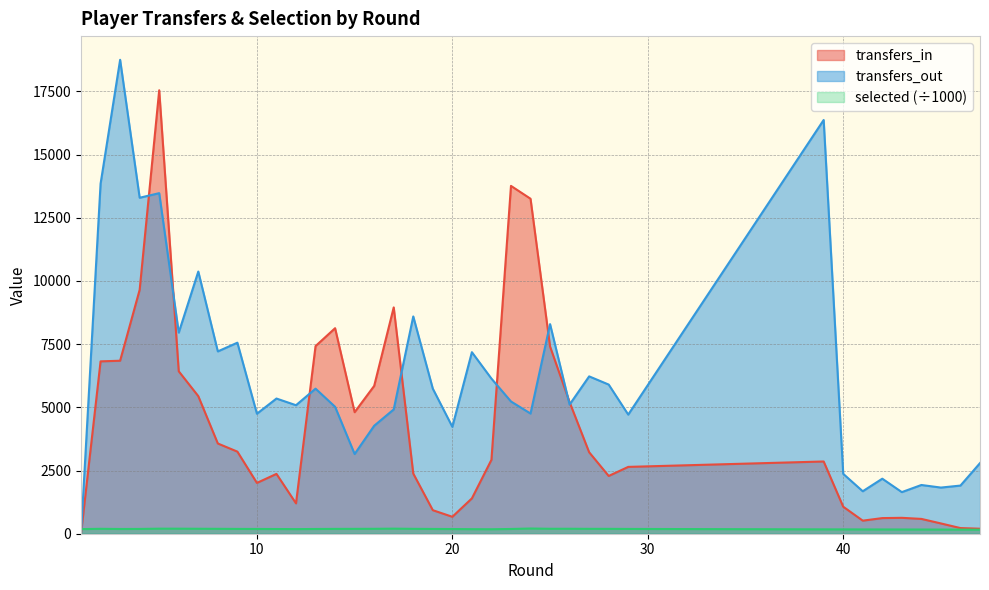

At which label is transfers_in closest to 8772?

17